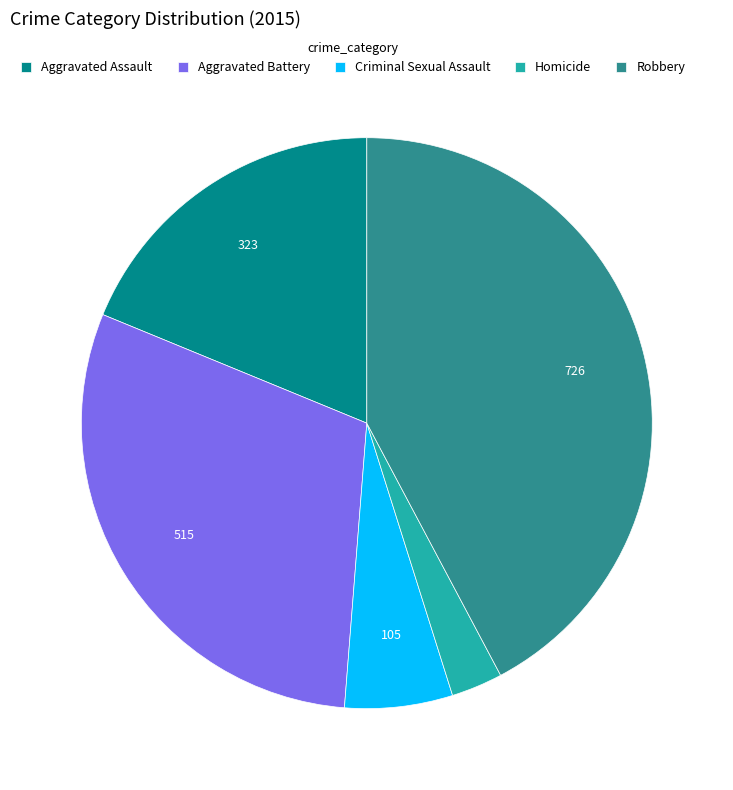

What is the ratio of the value at Aggravated Battery to the value at Aggravated Assault?

1.6